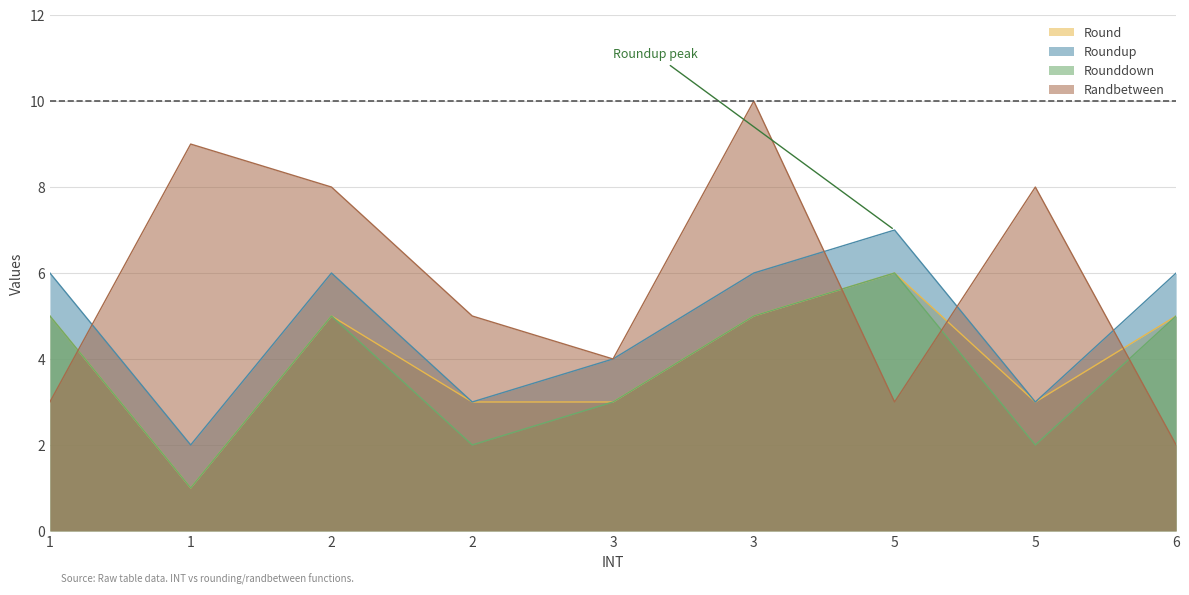

What is the sum of the Randbetween values at 3 and 1?

13